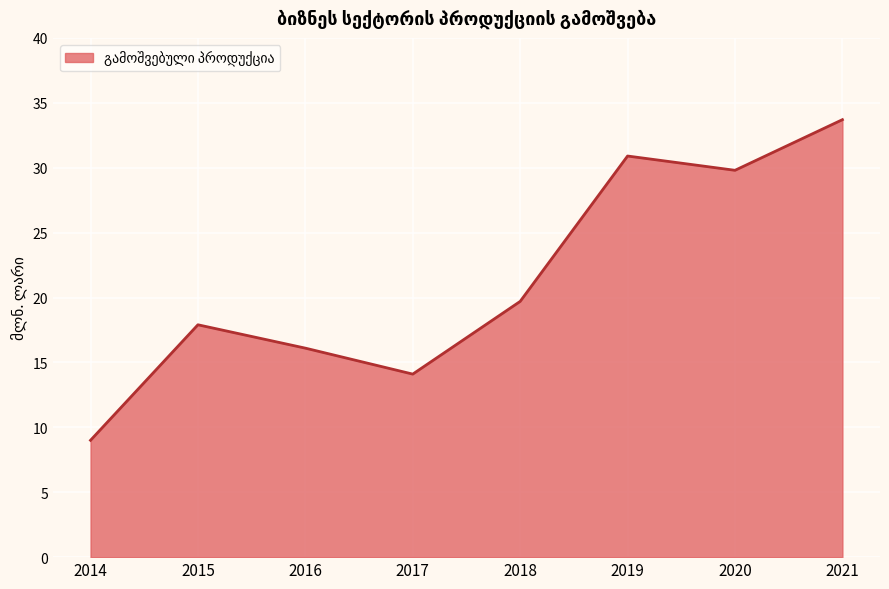

What is the change in value from 2016 to 2018?

+3.6